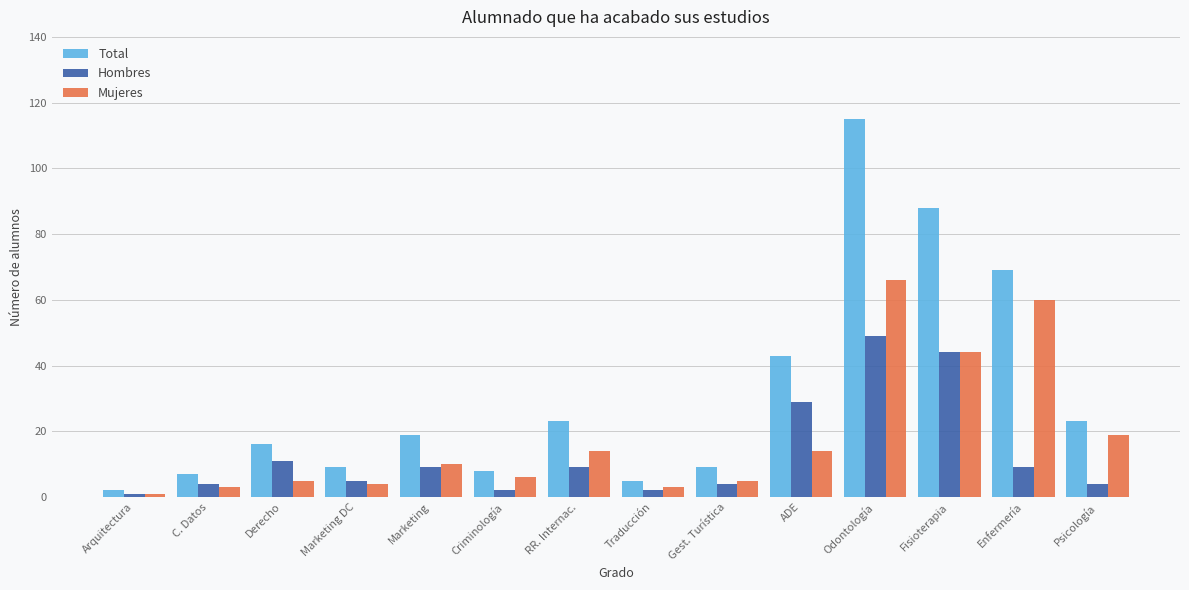

Is it true that Total equals 19 at Marketing?

True